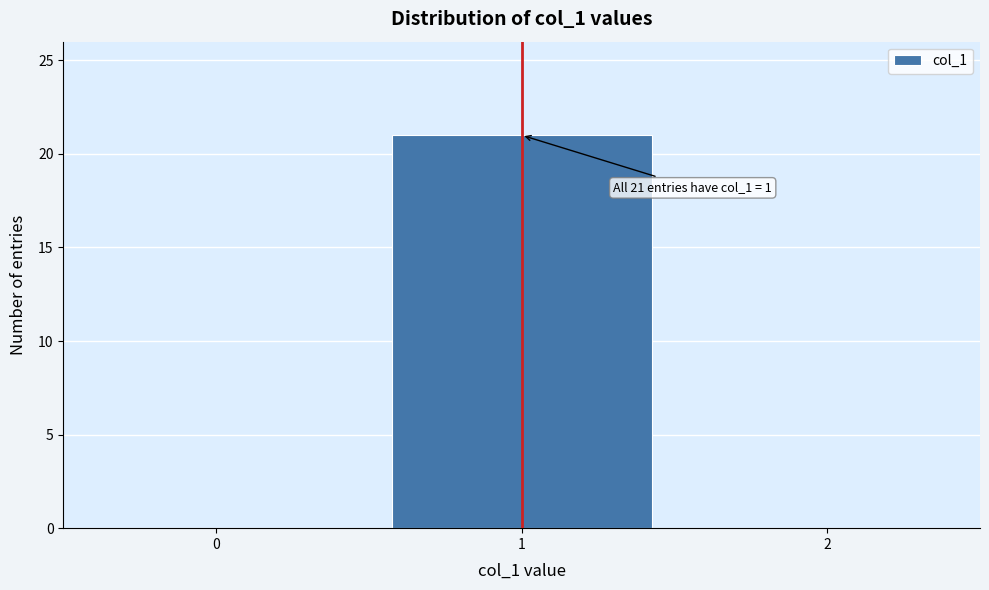

Reading right to left, what are all the values shown in this chart?

2=0	1=21	0=0